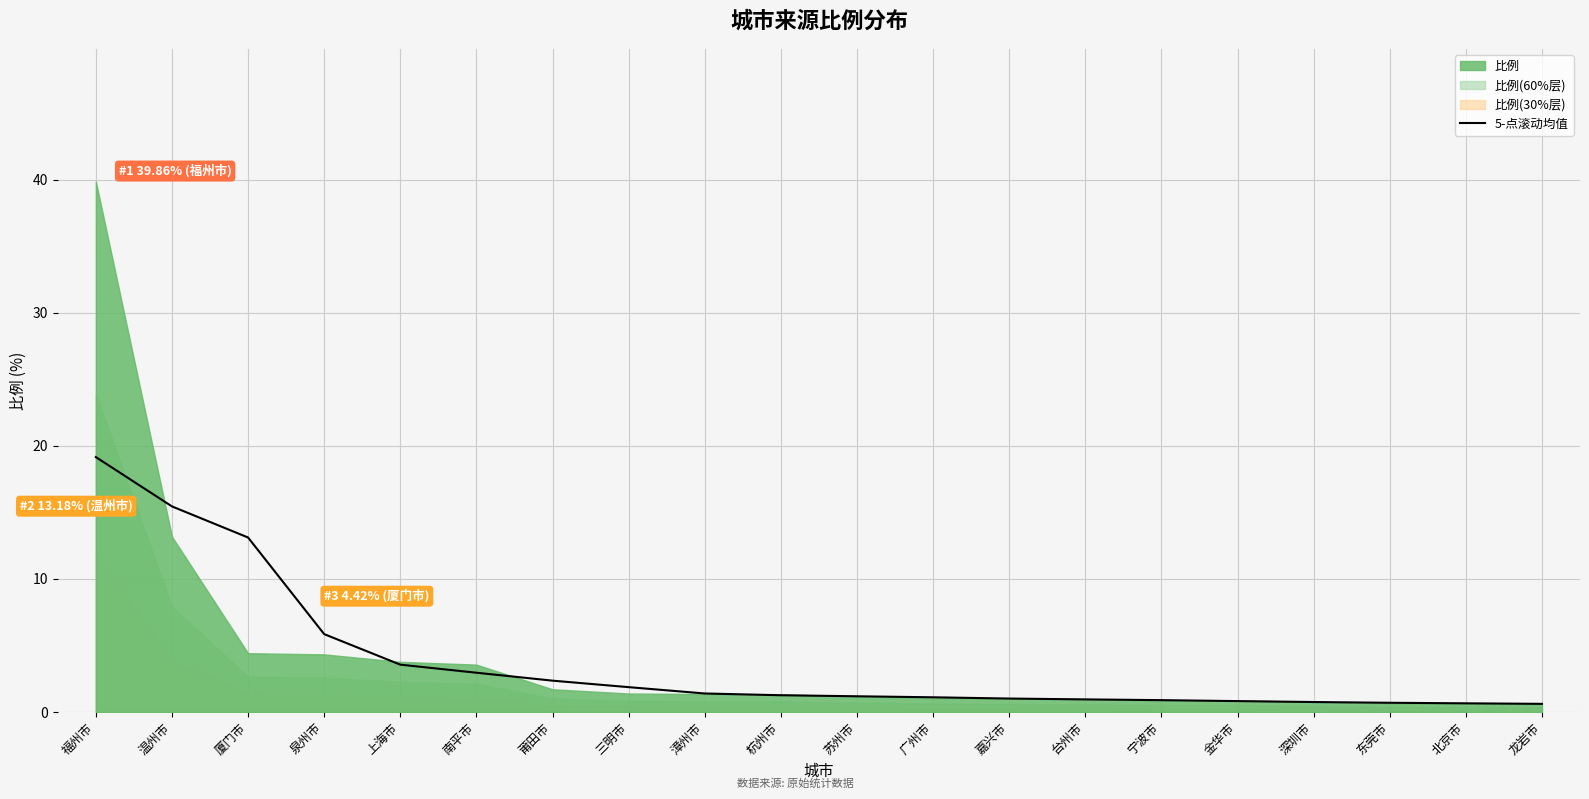

What is the label of the 19th point from the right?

温州市